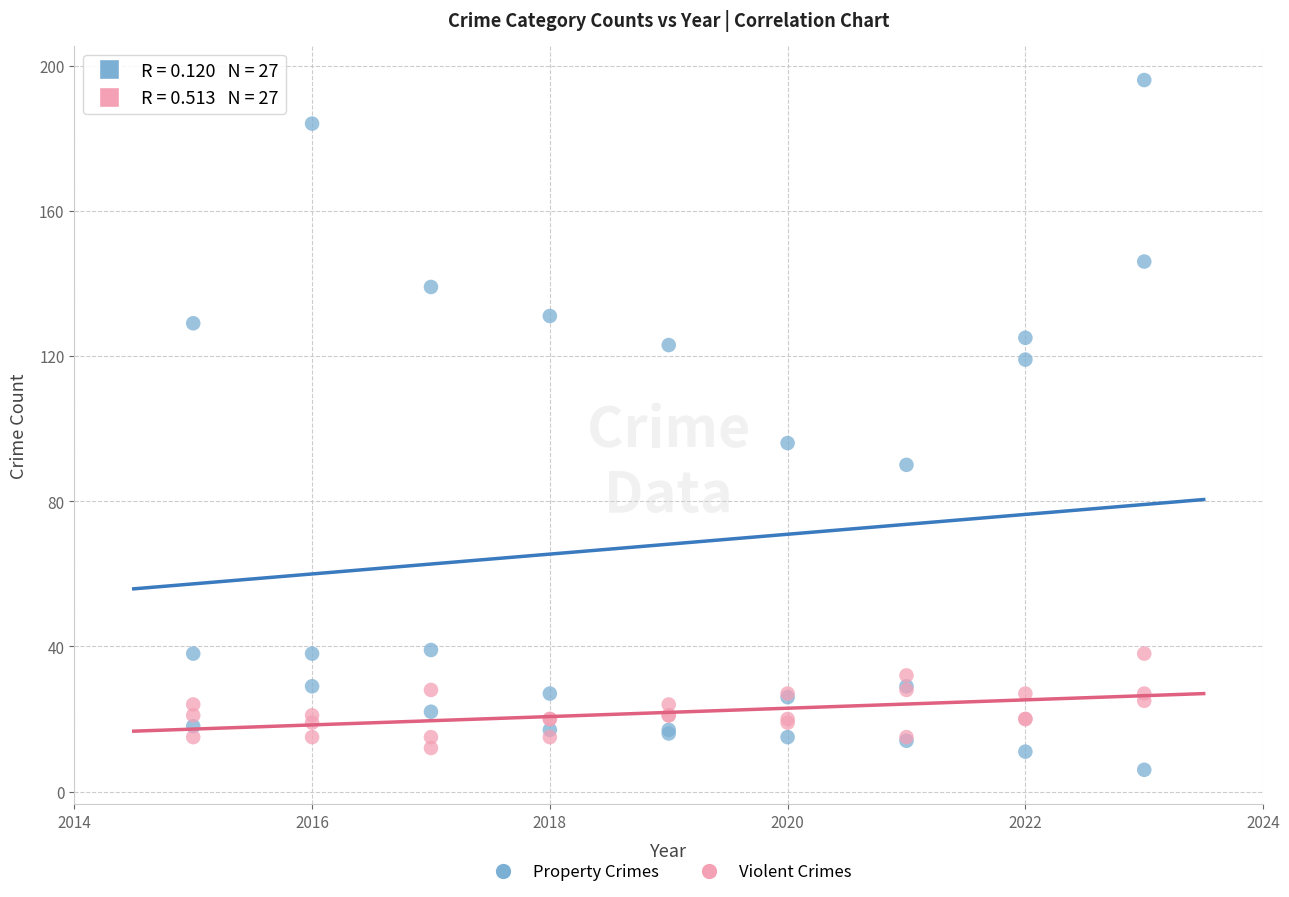

What are all the series names shown in the legend?

Property Crimes, Violent Crimes